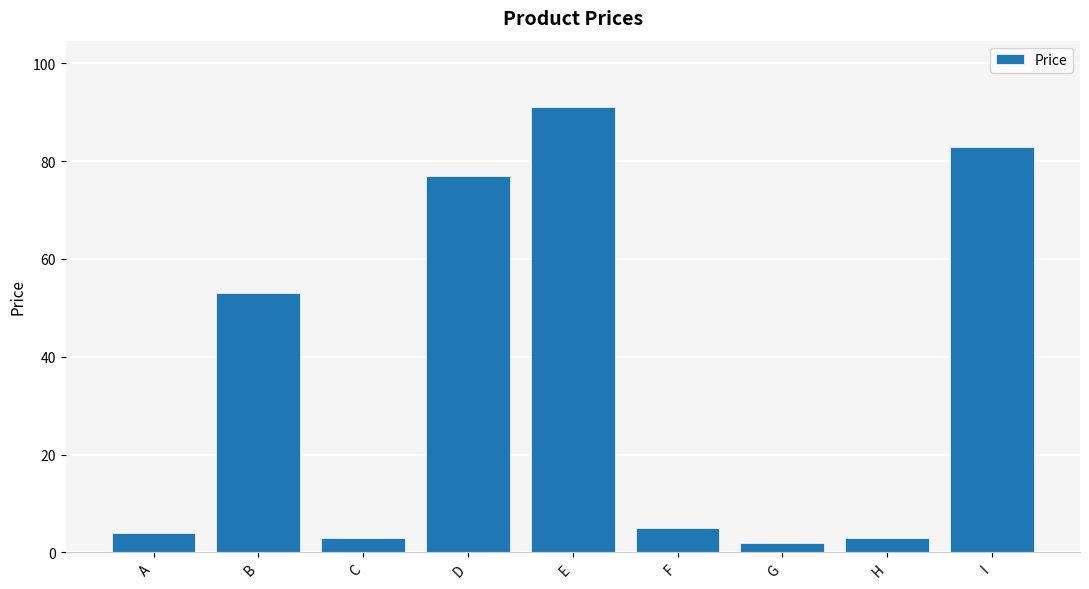

Reading left to right, list all the values displayed in this chart.

A=4	B=53	C=3	D=77	E=91	F=5	G=2	H=3	I=83